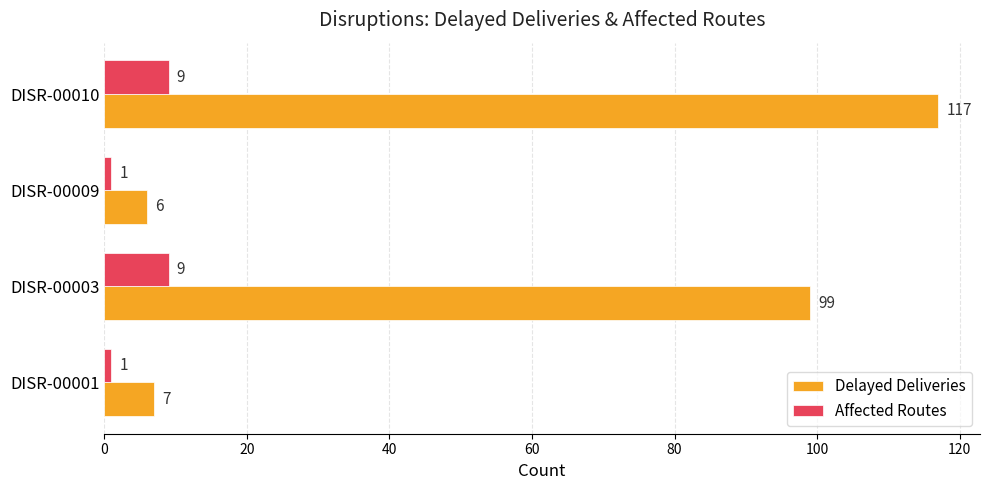

What are all the series names shown in the legend?

Delayed Deliveries, Affected Routes